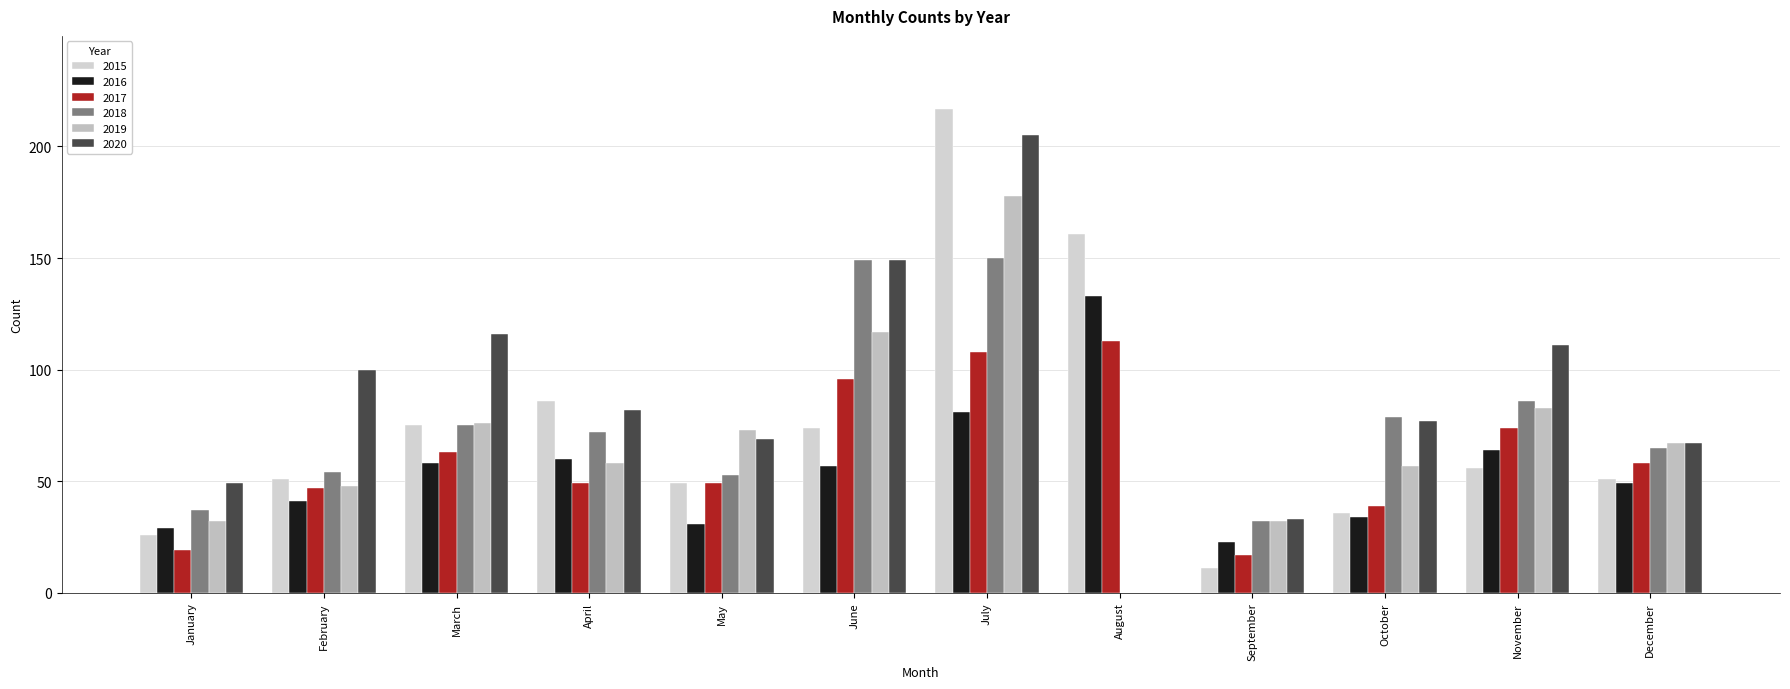

Read the 2019 value at February.

48